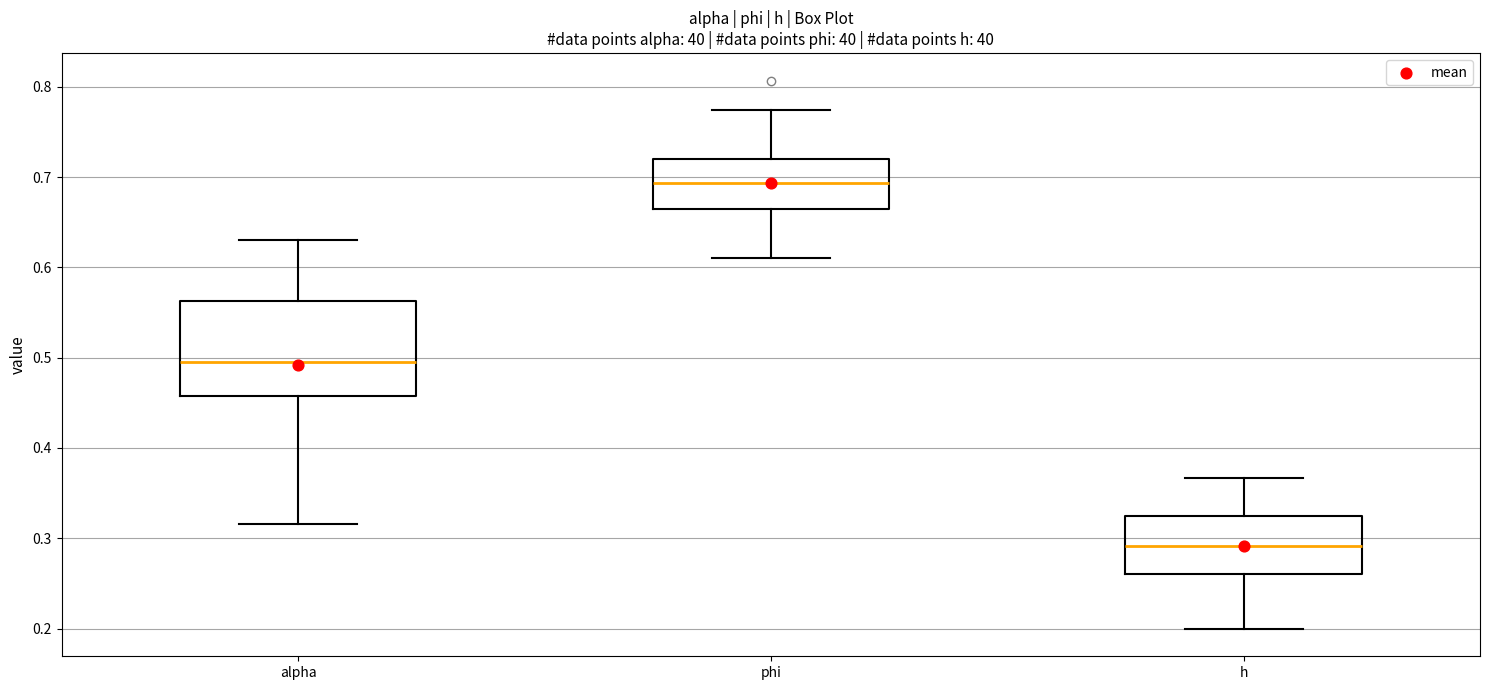

Reading left to right, read every box against the y-axis: the position of its median line, the range the box covers, and the ends of its whiskers. The values are not printed on the chart, so give them approximately, as read against the axis.

alpha: median 0.50, box 0.46 to 0.56, whiskers 0.32 to 0.63
phi: median 0.69, box 0.67 to 0.72, whiskers 0.61 to 0.77
h: median 0.29, box 0.26 to 0.32, whiskers 0.20 to 0.37